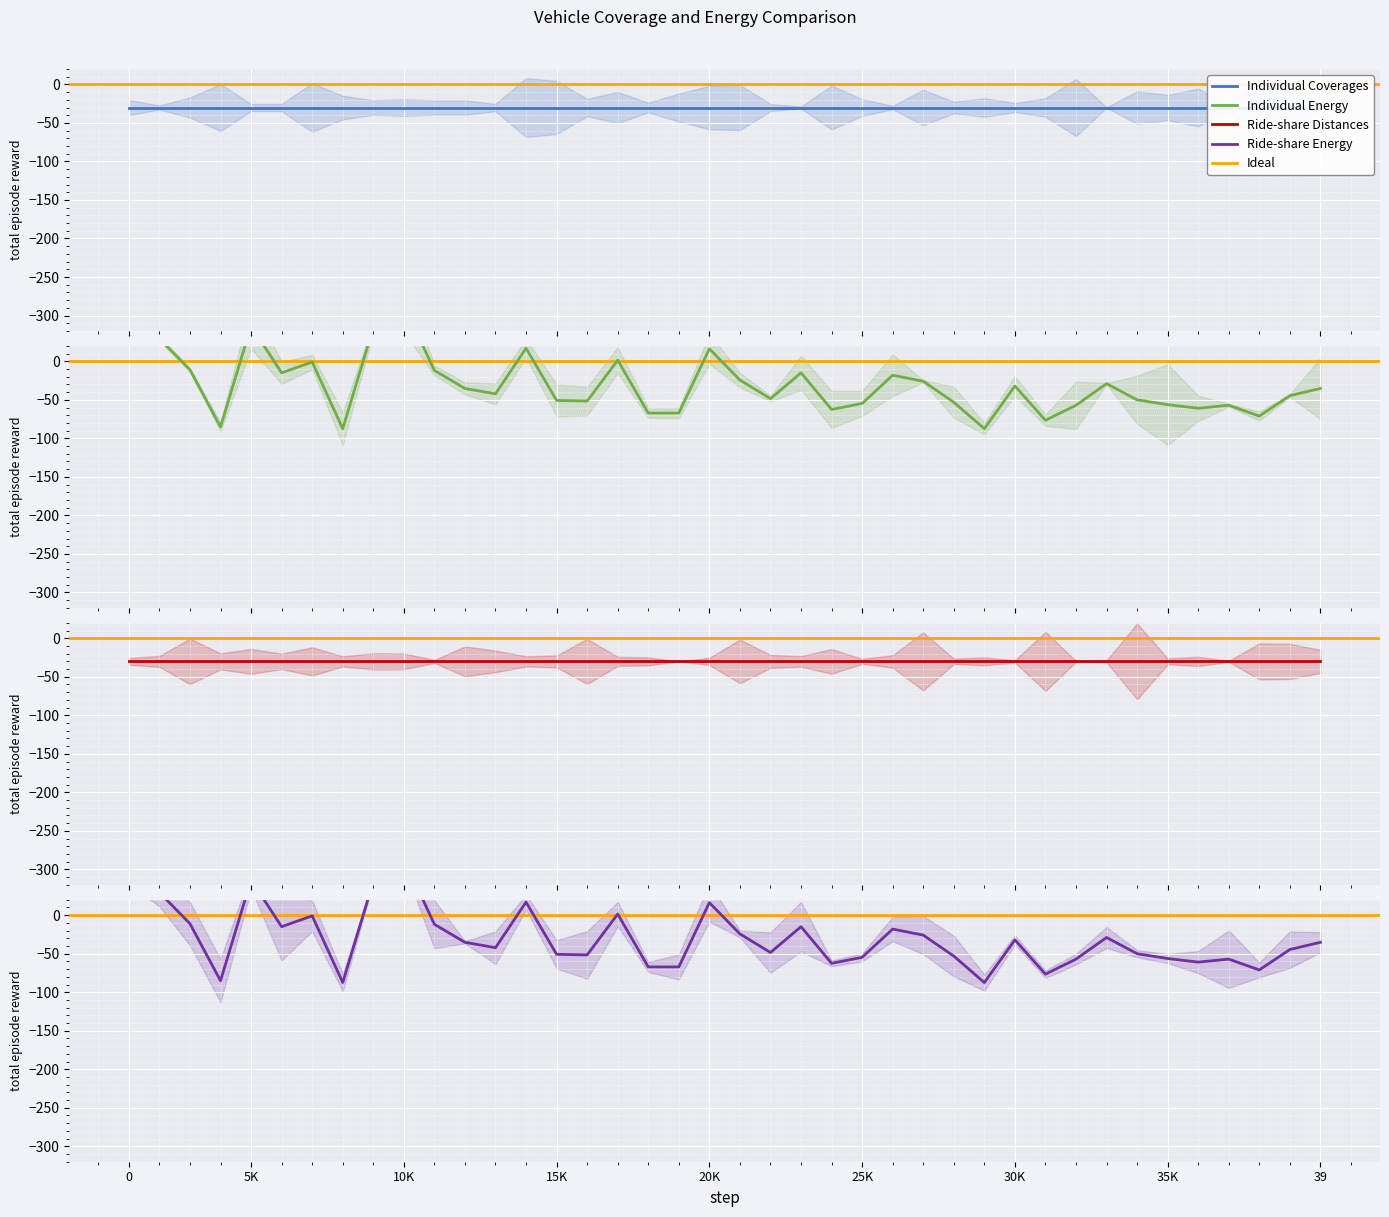

How many values in Individual Energy are above zero?

8